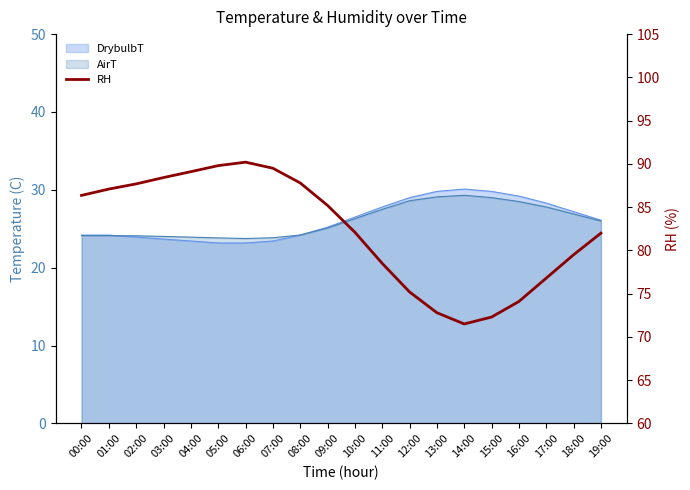

How many interior local peaks (higher than both neighbors) does the data have?

1